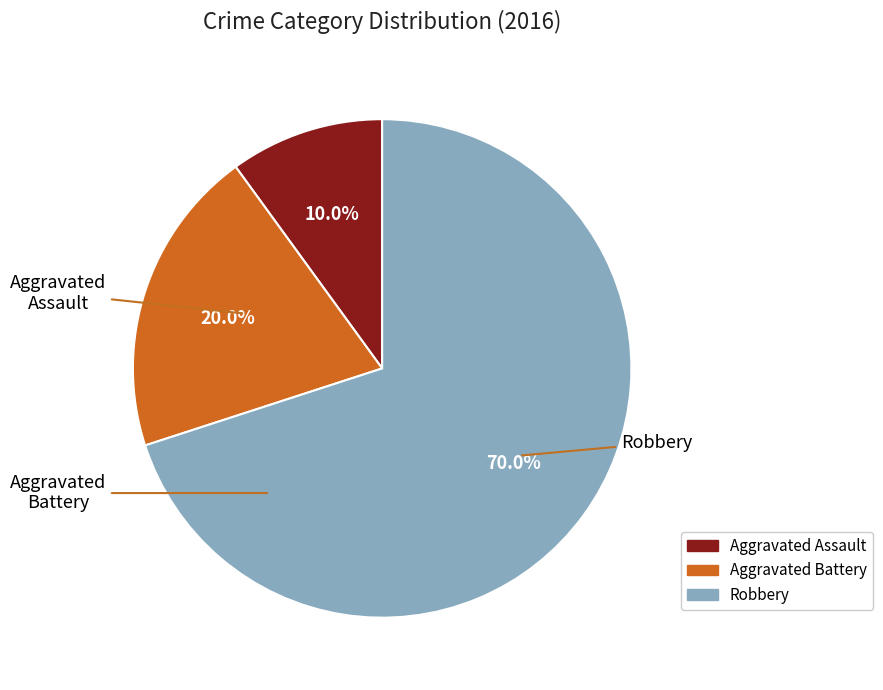

To the nearest percent, what is the combined percentage of Robbery and Aggravated Battery?

90%